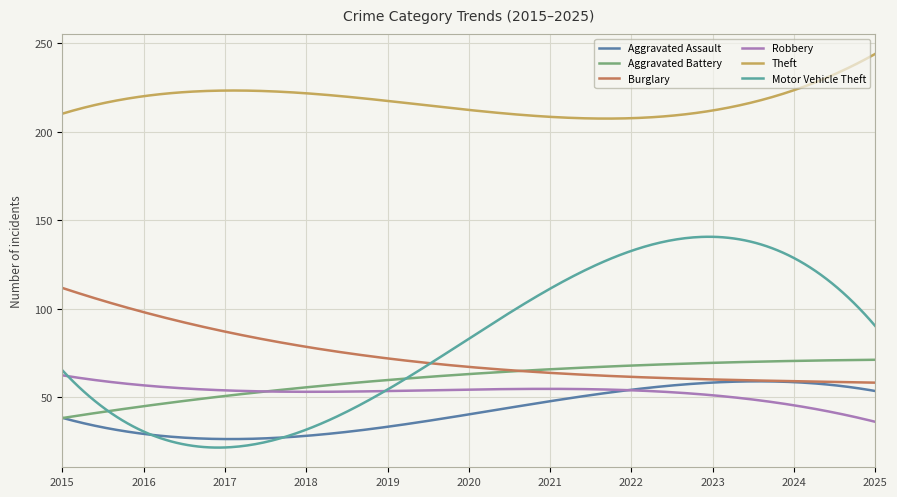

What is the smallest value displayed?

21.6